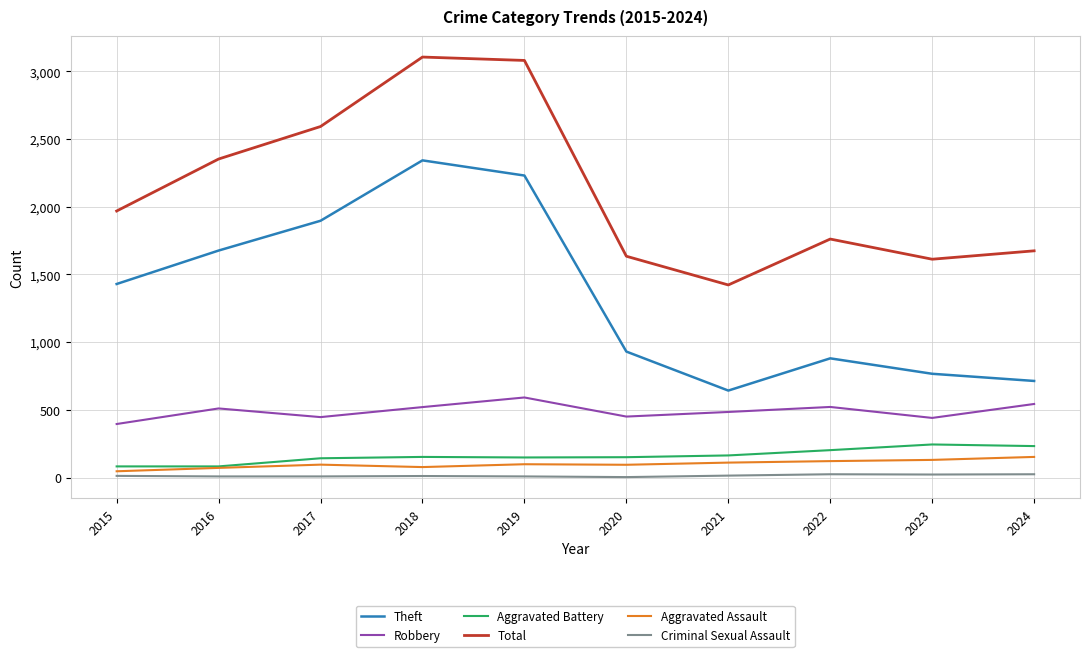

Does the chart have visible grid lines?

Yes